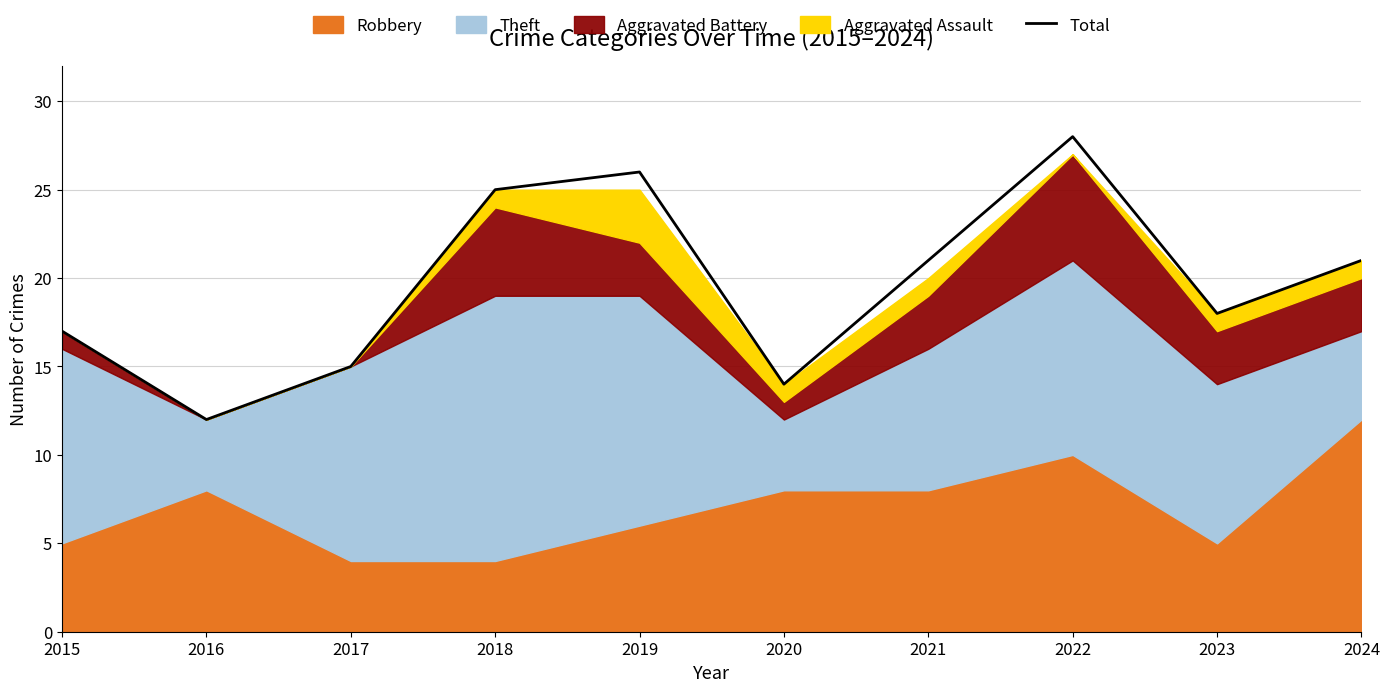

The chart shows a value of 10 at 2022. True or false?

False